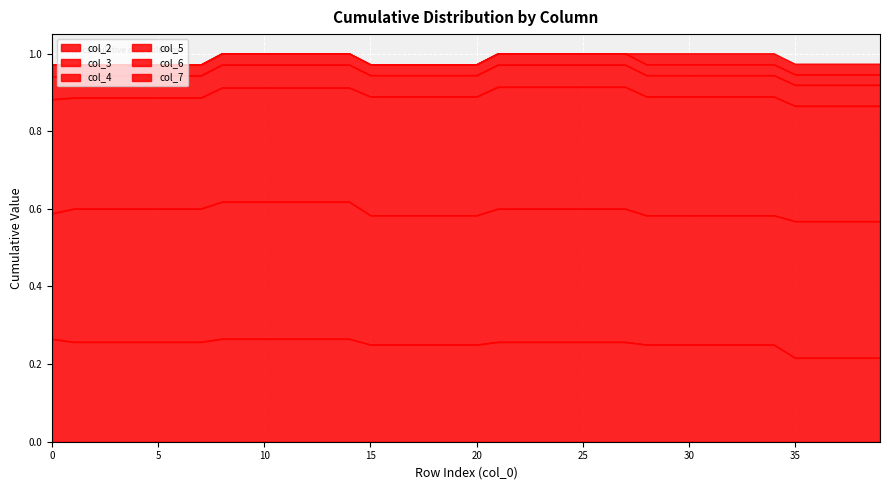

Rank the categories by col_2 value from lowest to highest.

35, 36, 37, 38, 39, 15, 16, 17, 18, 19, 20, 28, 29, 30, 31, 32, 33, 34, 1, 2, 3, 4, 5, 6, 7, 21, 22, 23, 24, 25, 26, 27, 0, 8, 9, 10, 11, 12, 13, 14